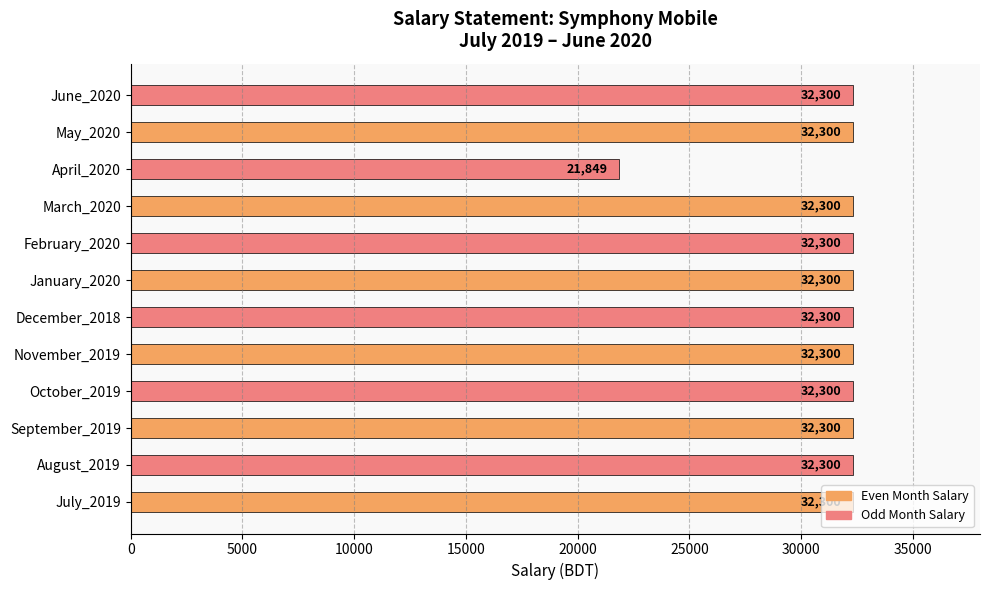

What is the greatest value displayed?

32300